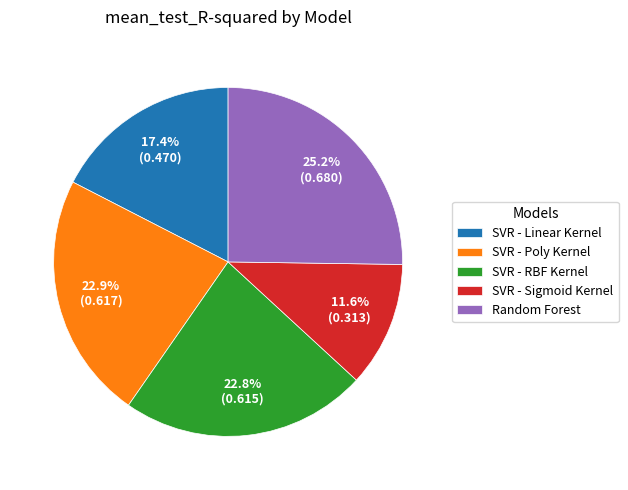

To the nearest percent, what percentage of the pie is SVR - Poly Kernel?

23%